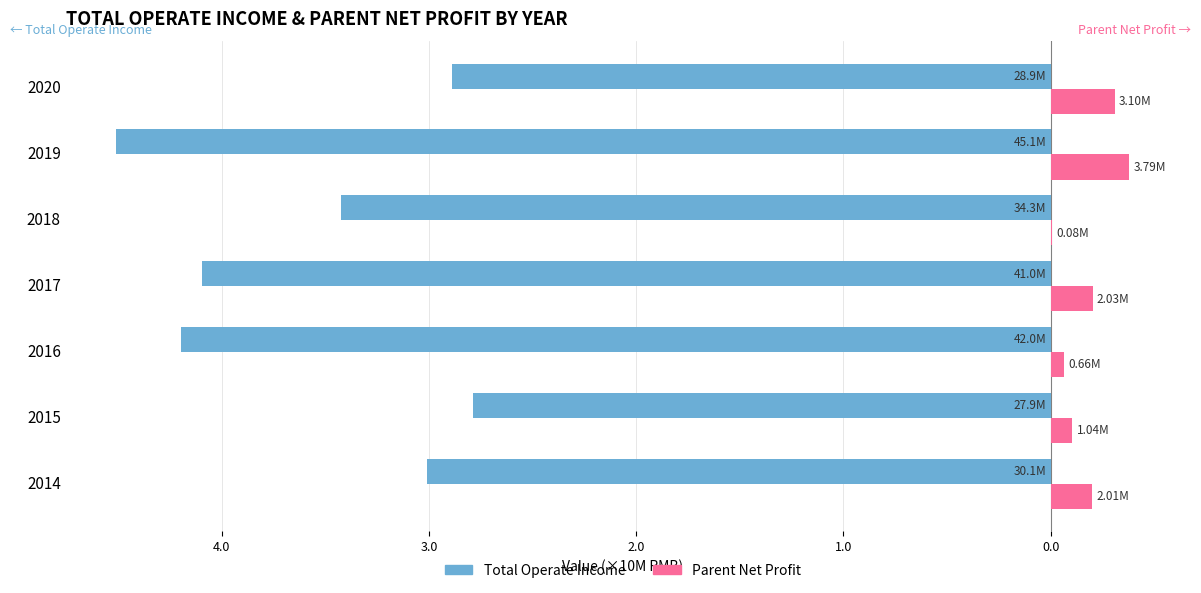

How many data points does each series have?

7